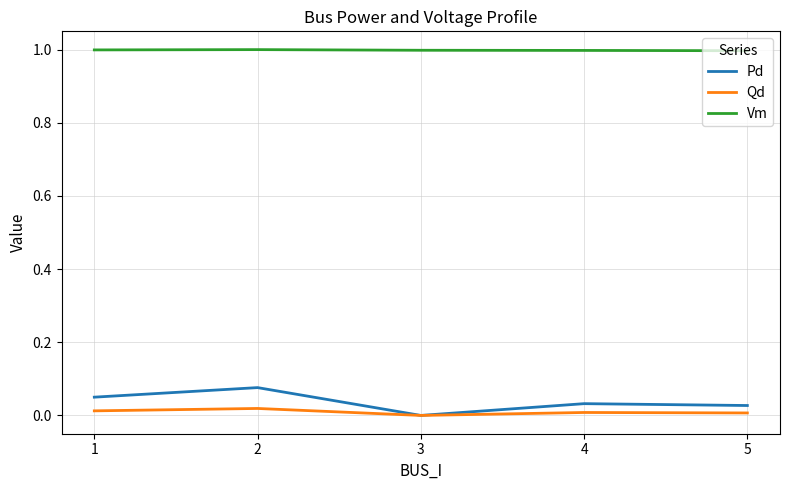

True or false: Vm and Pd intersect in this chart.

False